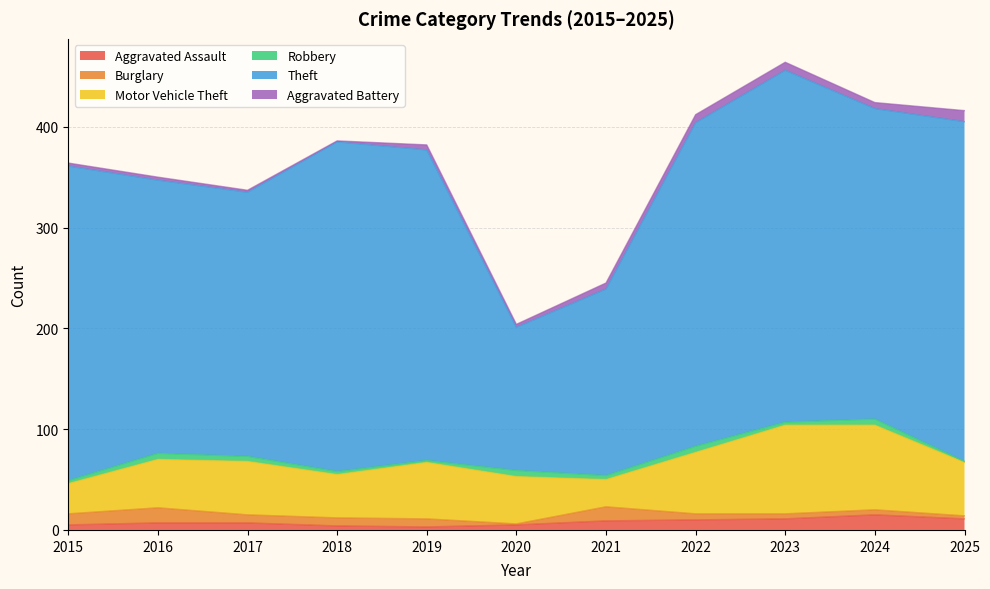

How many data points in Motor Vehicle Theft are above 53?

4